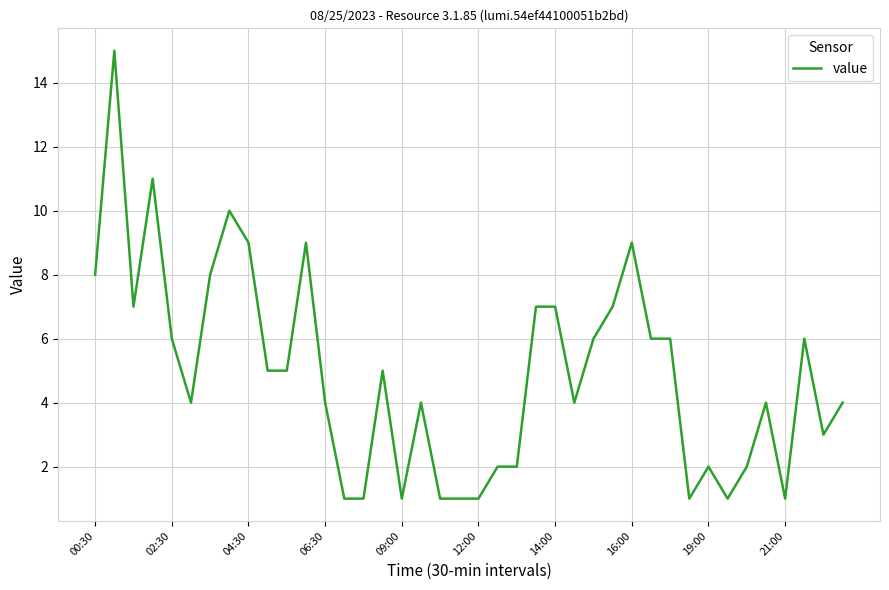

What is the difference between the maximum and minimum values?

14